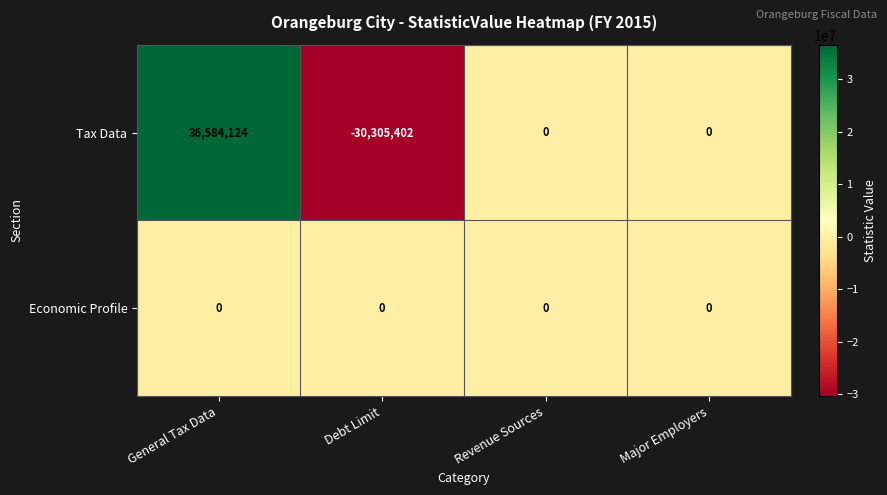

What is the difference between the Tax Data values at General Tax Data and Revenue Sources?

36584124